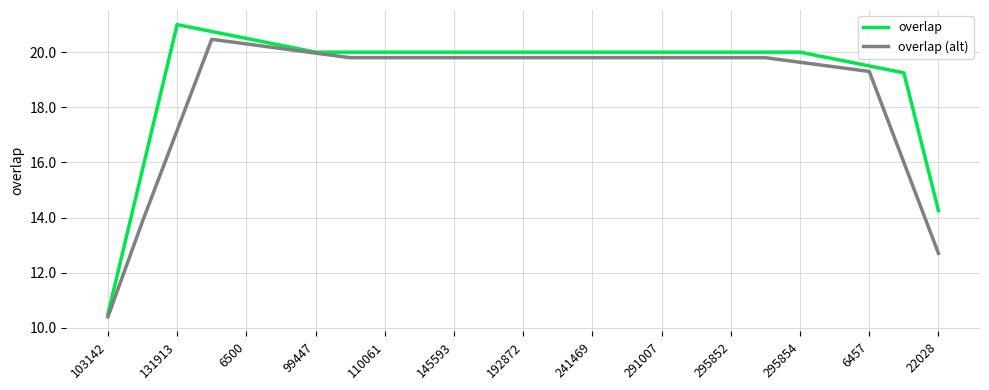

Which series has the largest range (max minus min)?

overlap